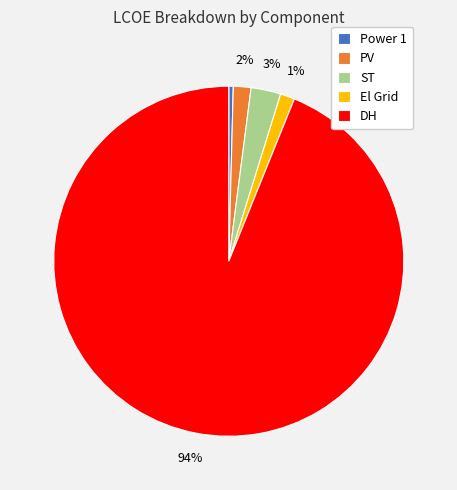

Does Power 1 account for over 50% of the chart?

No